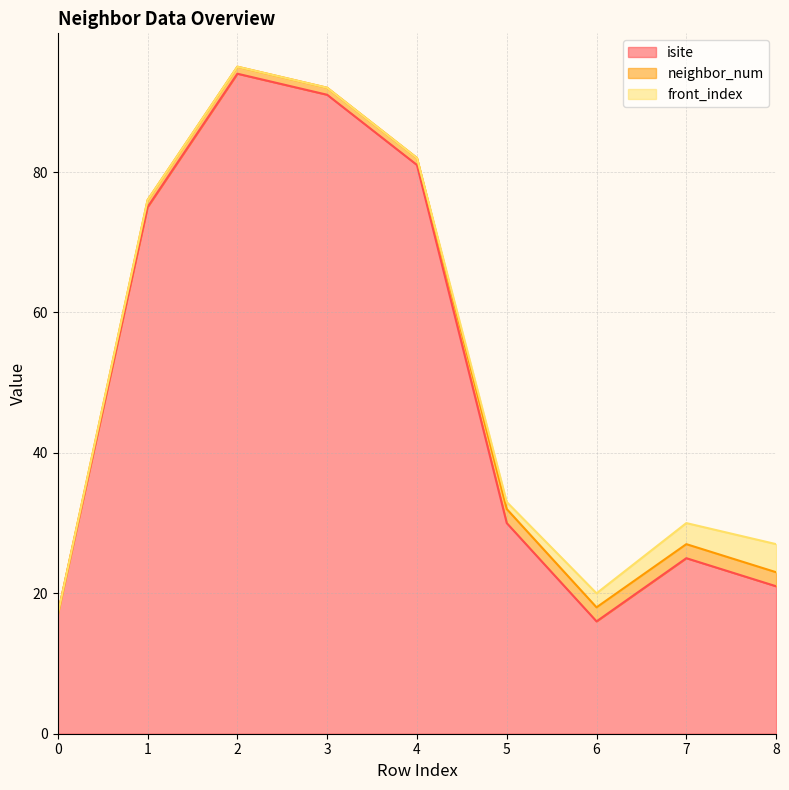

True or false: isite has more than 2 points higher than both neighbors.

False